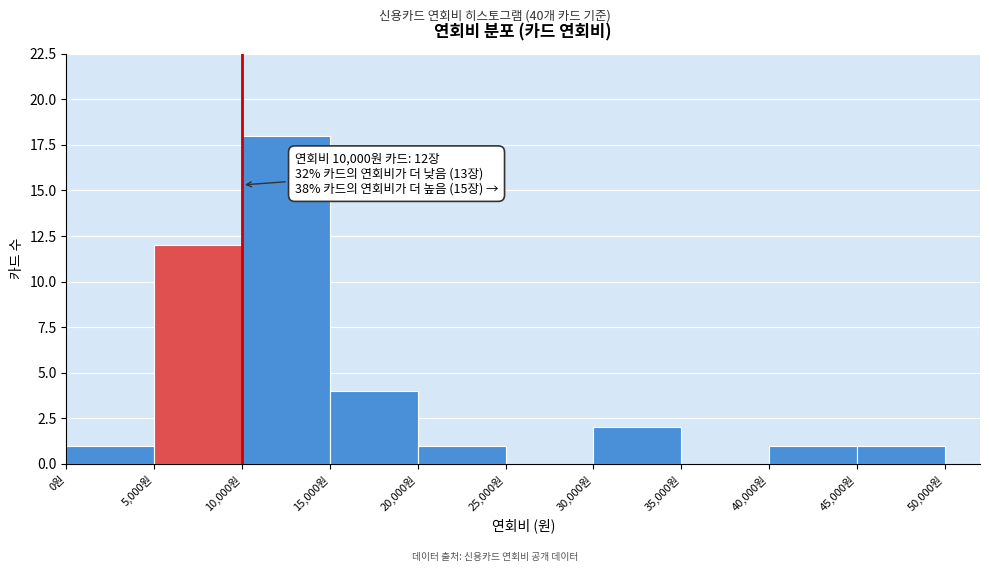

Which range on the x-axis has the tallest bar?

10000 to 15000